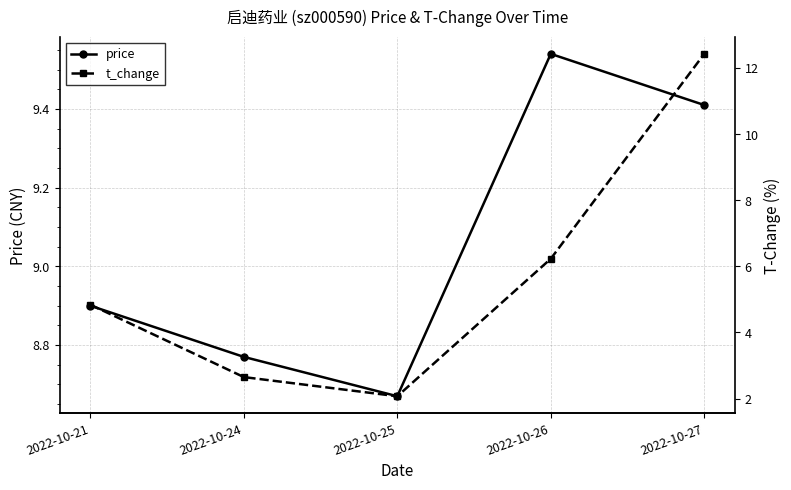

Reading right to left, transcribe all the data shown in this chart.

price: 9.4	9.5	8.7	8.8	8.9
t_change: 12.4	6.2	2.1	2.6	4.8